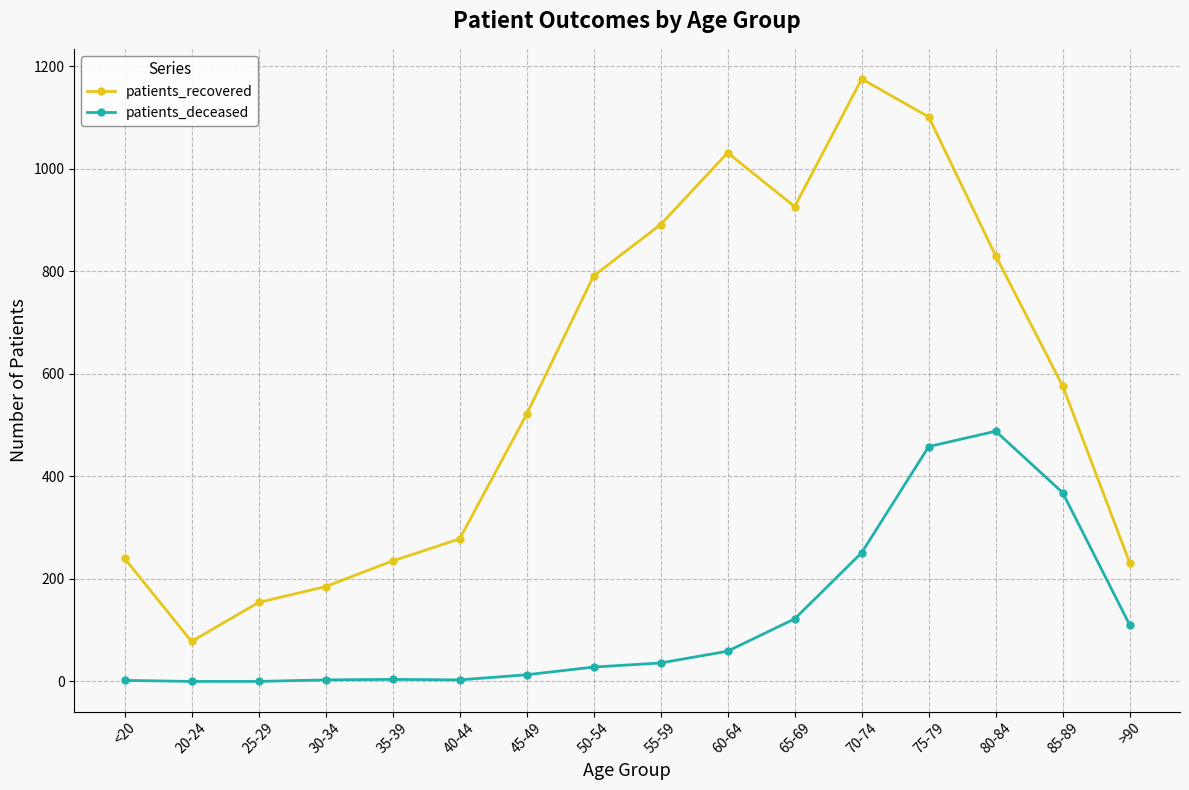

True or false: patients_recovered and patients_deceased intersect in this chart.

False